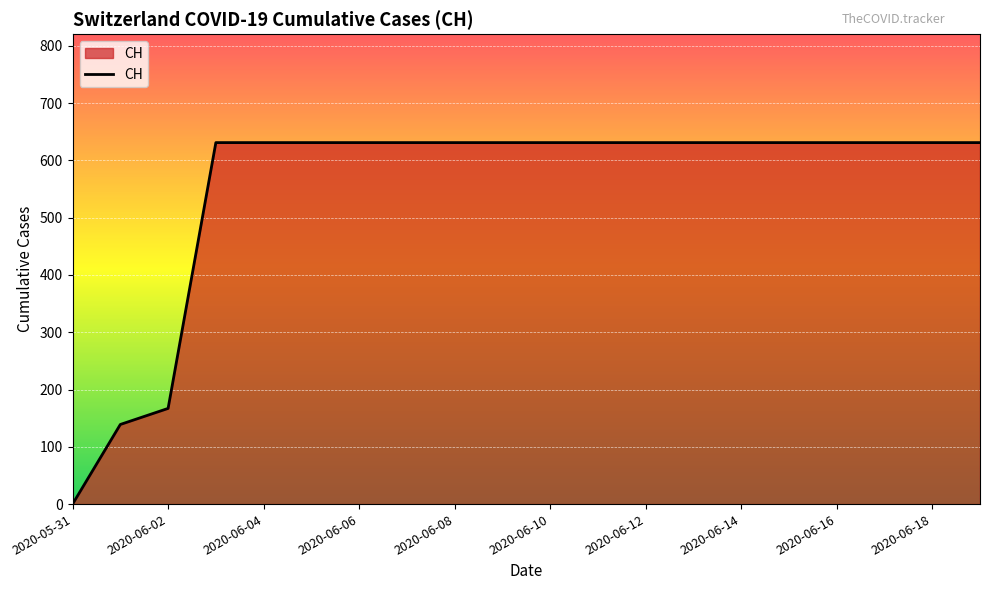

What is the difference between the maximum and minimum values?

631